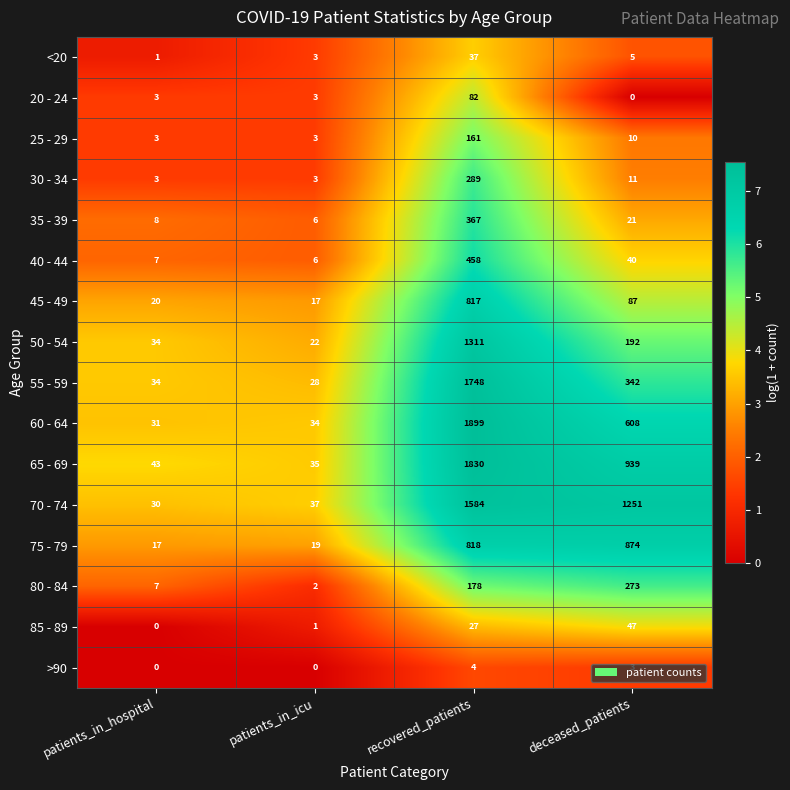

The 25 - 29 series shows 10 at deceased_patients. True or false?

True